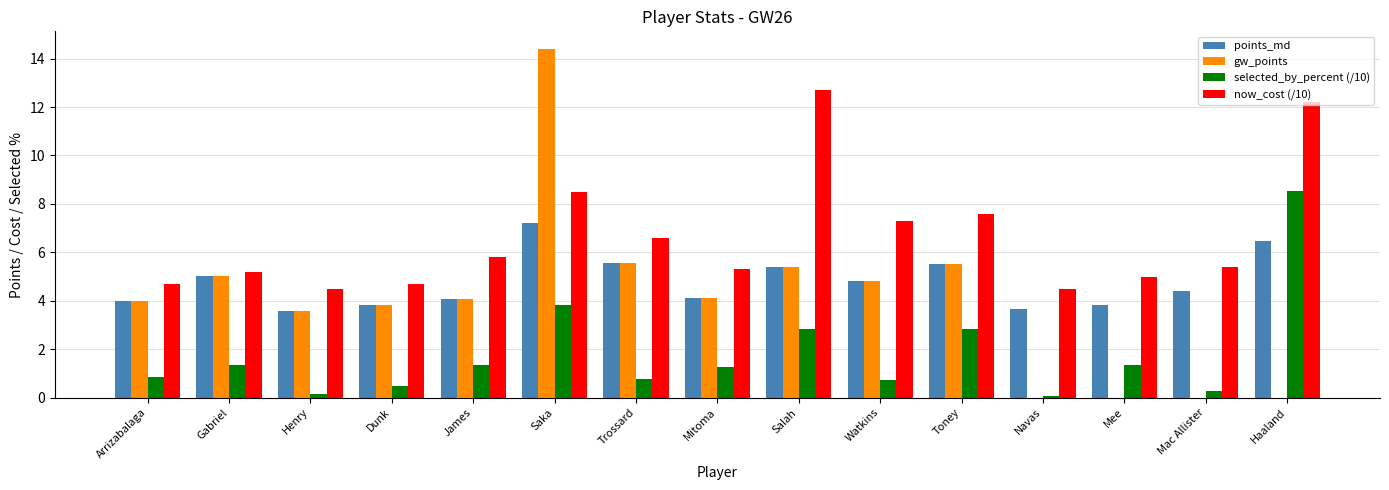

Is it true that points_md equals 4.1 at Mitoma?

True